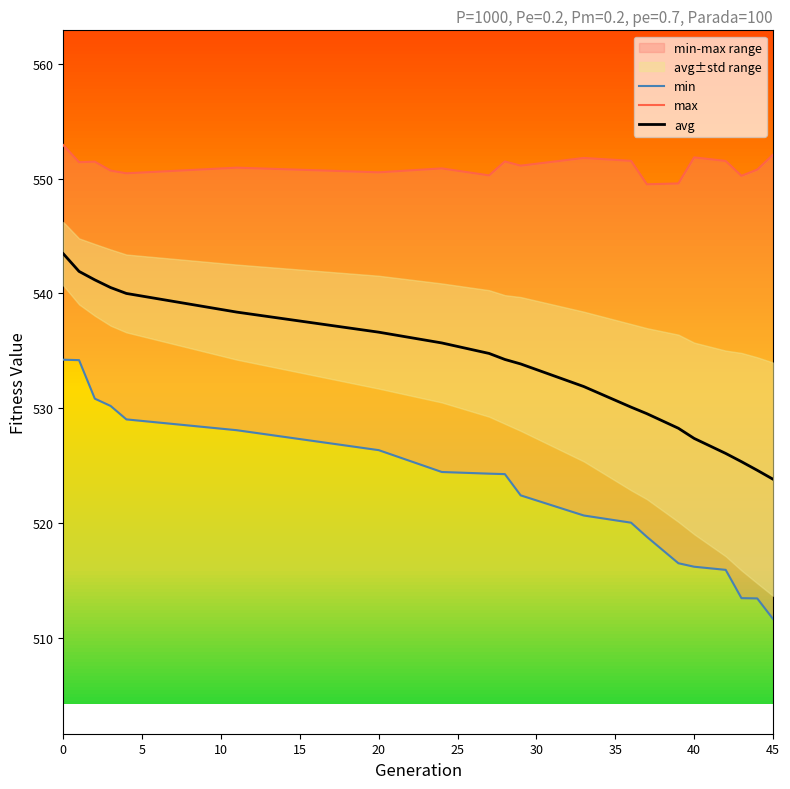

Is it true that avg equals 755.5 at 45?

False